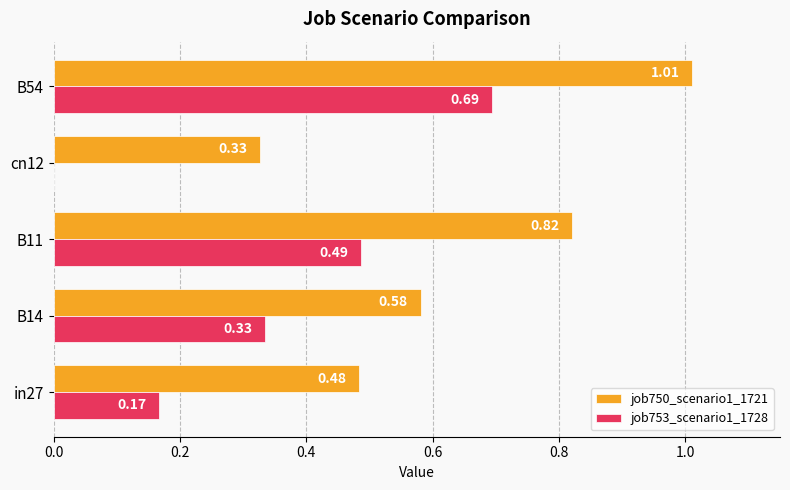

At which label is job753_scenario1_1728 closest to 0?

cn12